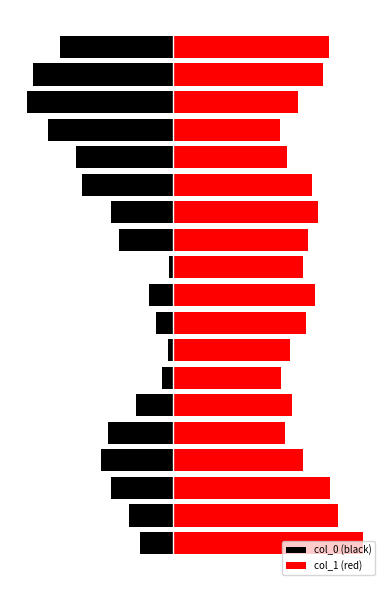

Which has a higher value, 7 or 15?

7